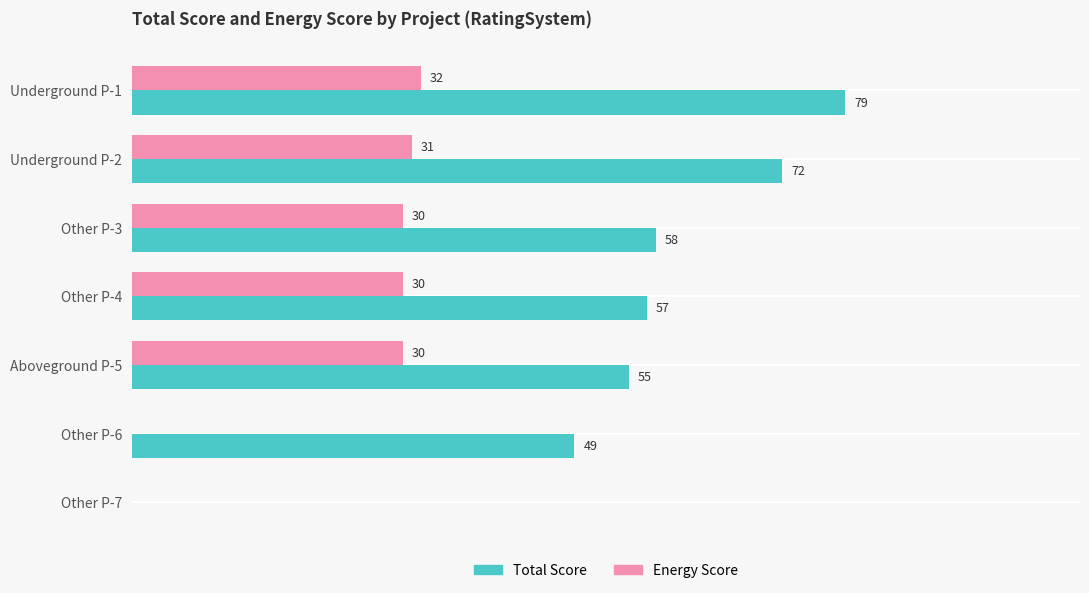

Which series changed the most between Underground P-2 and Other P-6?

Energy Score